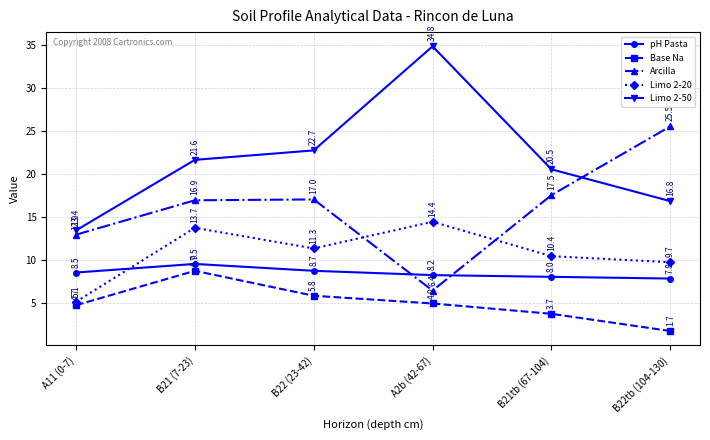

What value does the pH Pasta series have at B21 (7-23)?

9.5